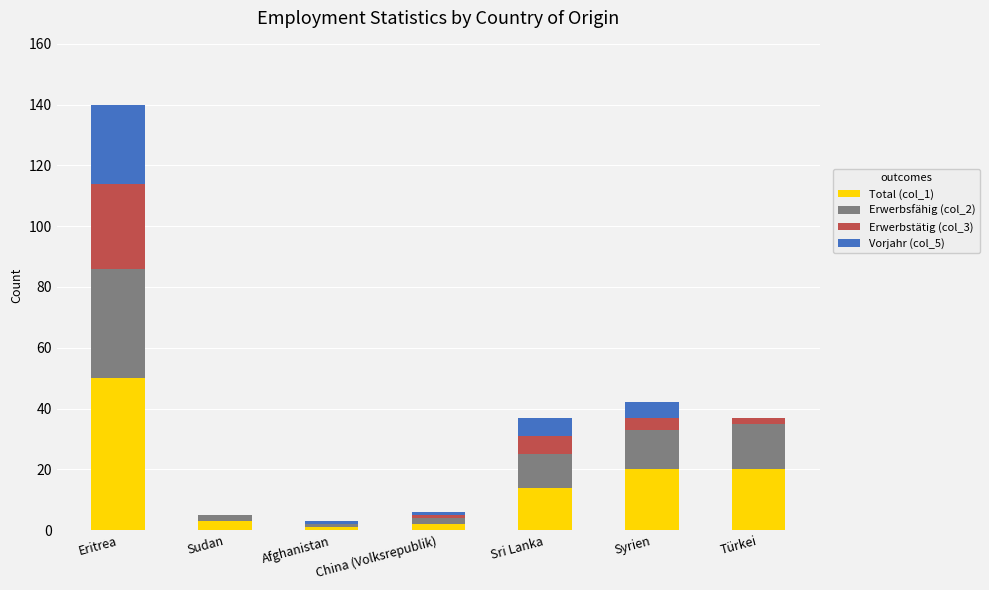

Are the bars horizontal?

No